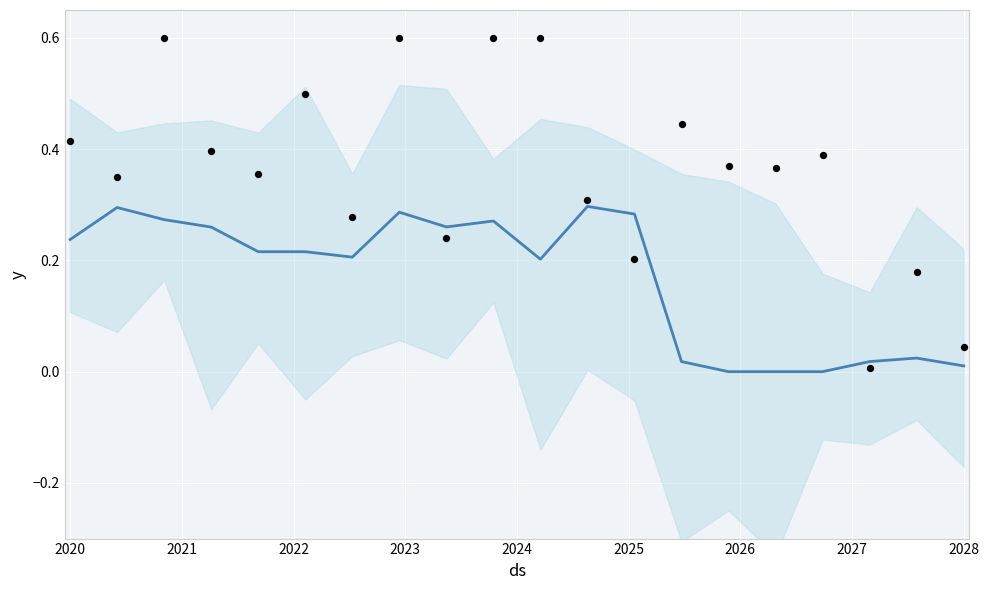

Is the value of col_4 at 17 greater than the value of observed at 18?

No